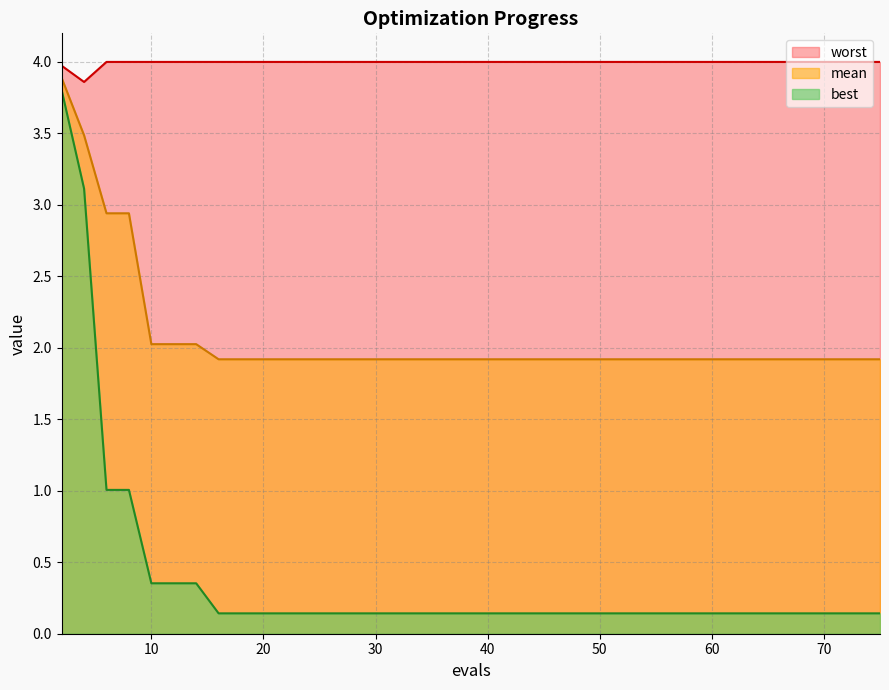

What is the value of the best point at the 5th from the left?

0.4